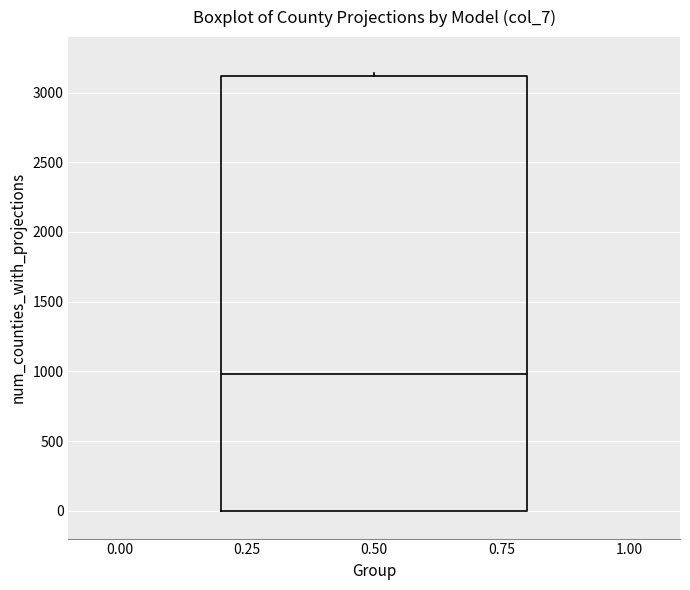

Read this box plot against the y-axis: the position of the median line, the range covered by the box, and the ends of both whiskers. The values are not printed on the chart, so give them approximately, as read against the axis.

median 1000, box 0 to 3100, whiskers 0 to 3150